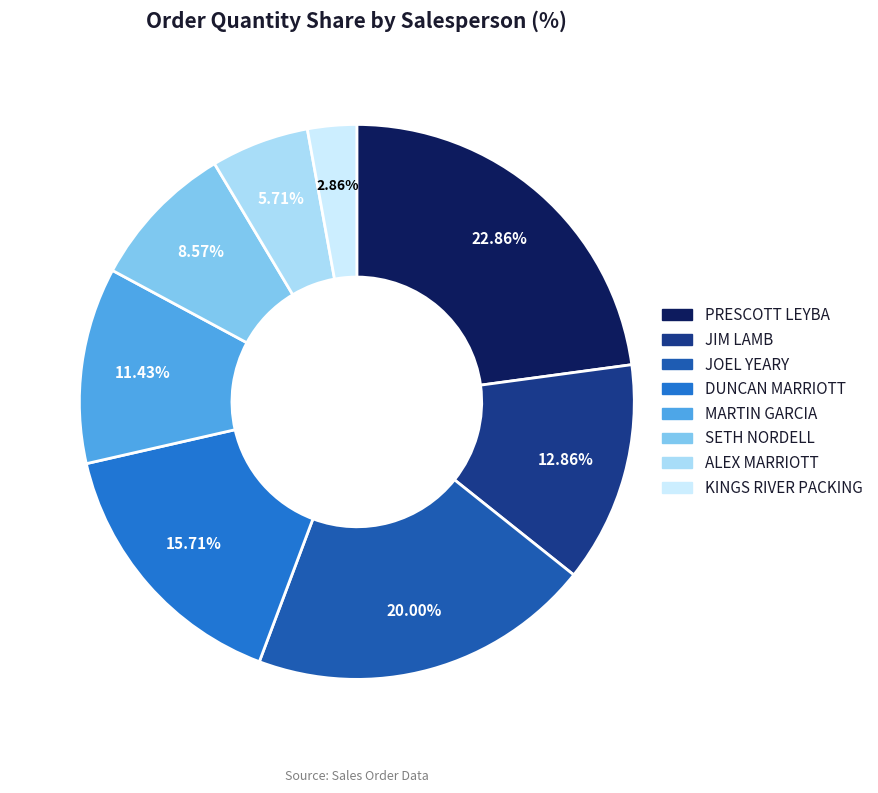

How many segments does this pie chart have?

8